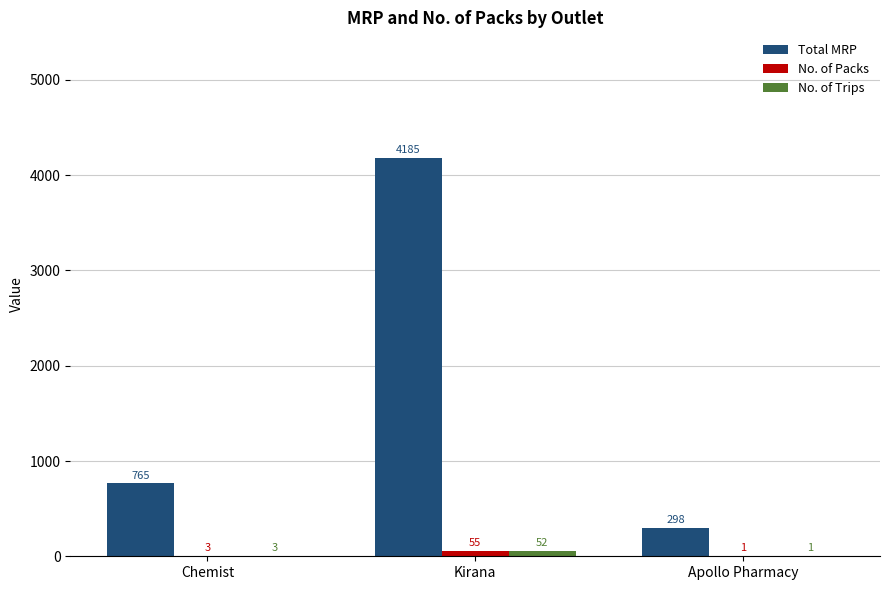

The No. of Packs series shows 1 at Apollo Pharmacy. True or false?

True